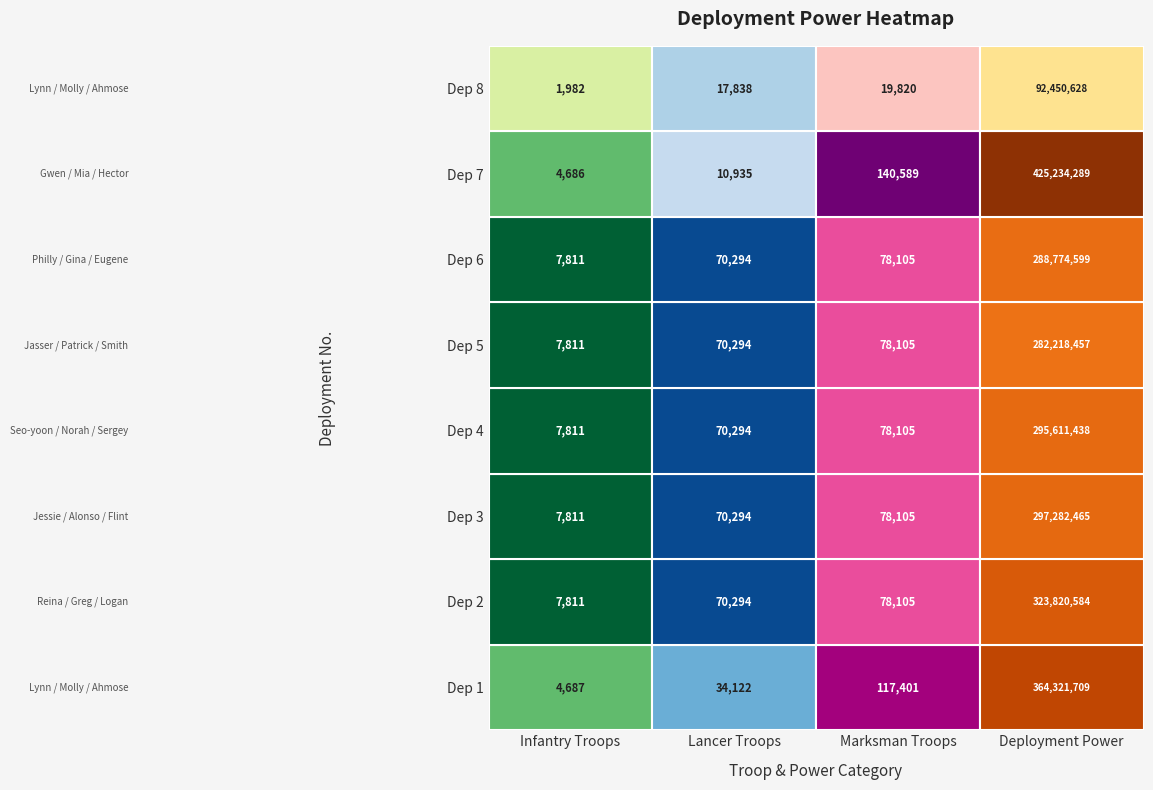

What is the sum of all infantry values?

50410